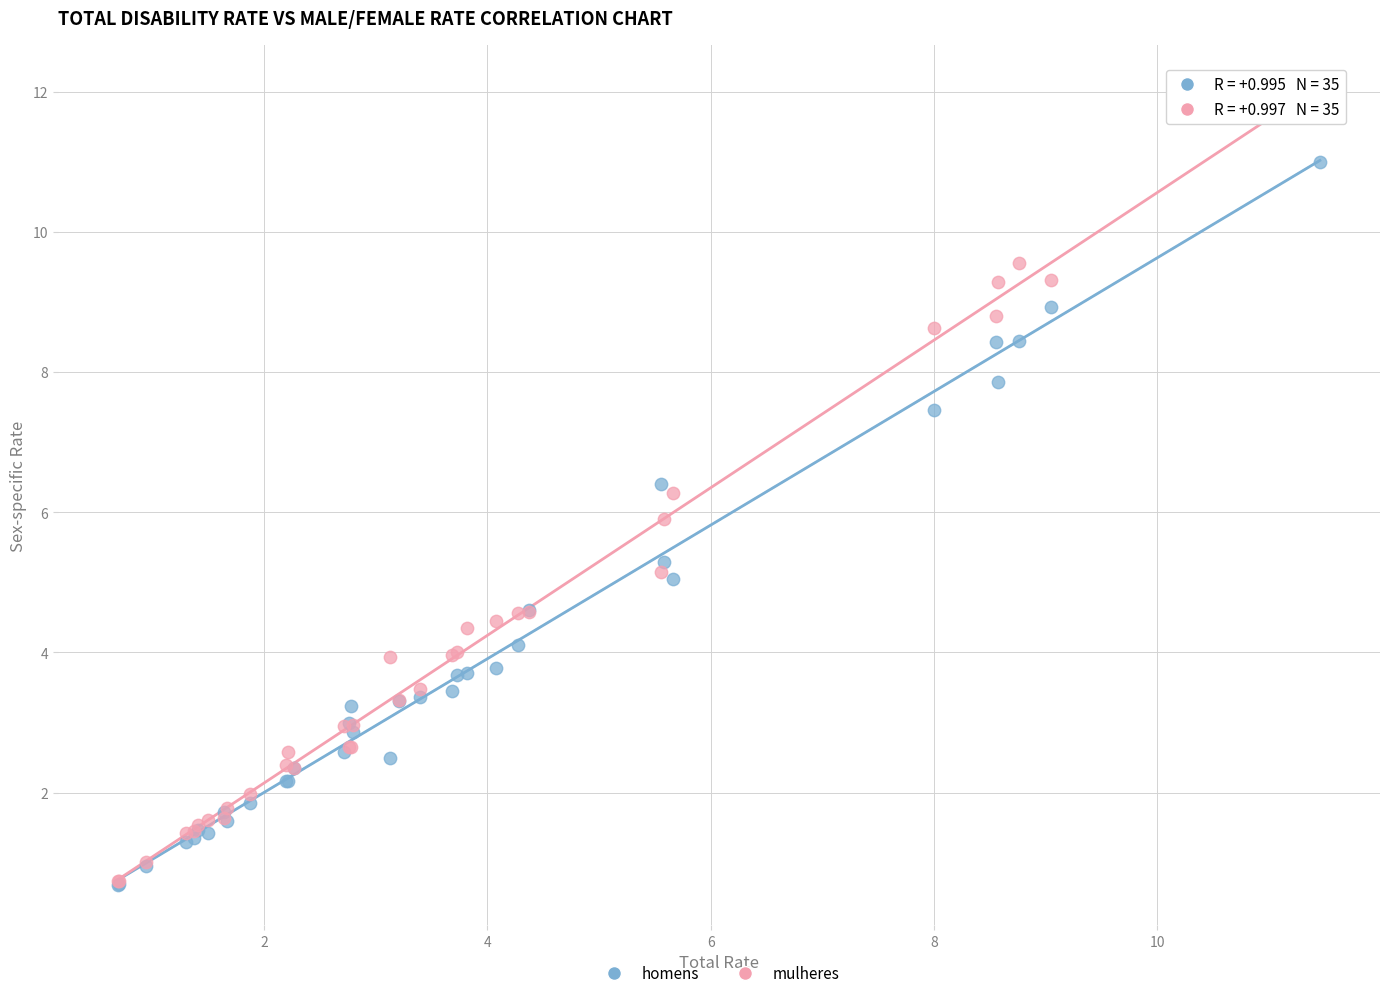

Which series has the largest Y range (max minus min)?

mulheres